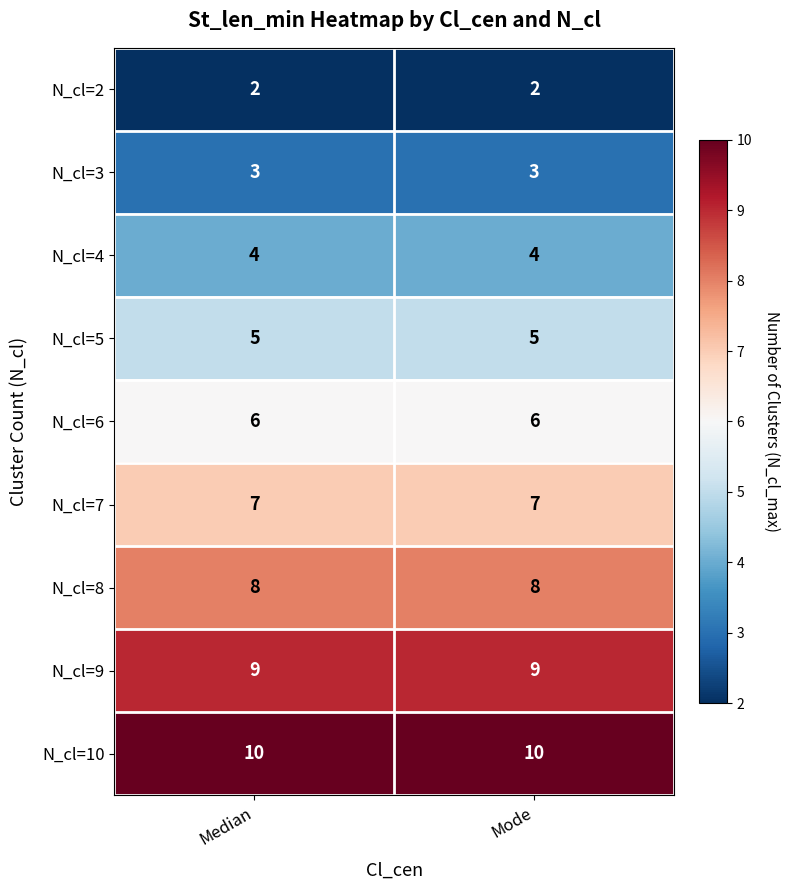

What is the greatest value displayed?

10